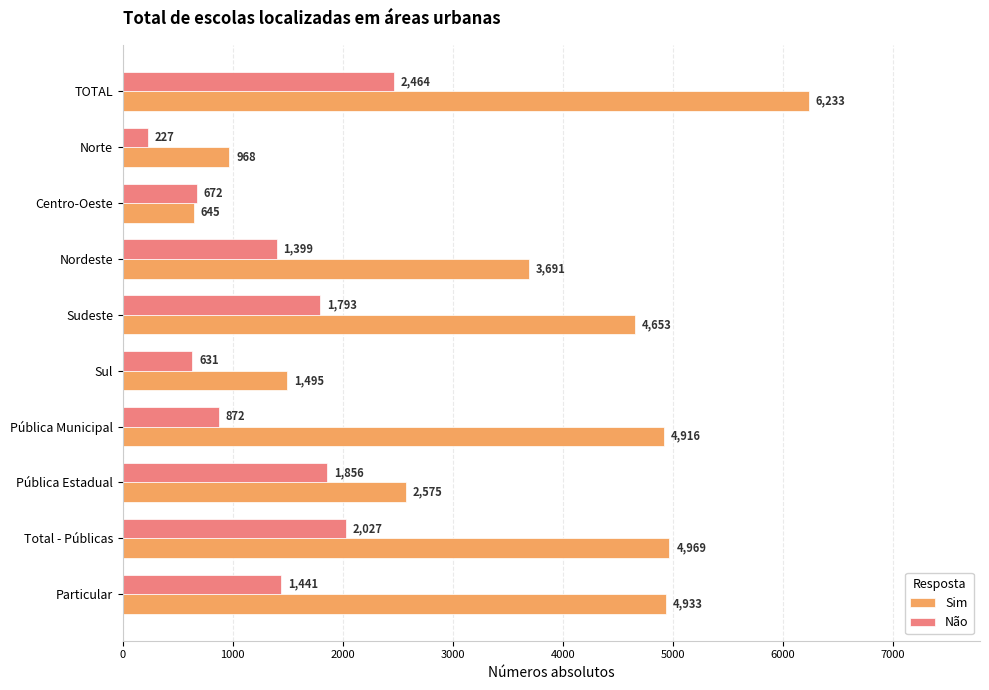

What is the sum of all Sim values?

35078.1